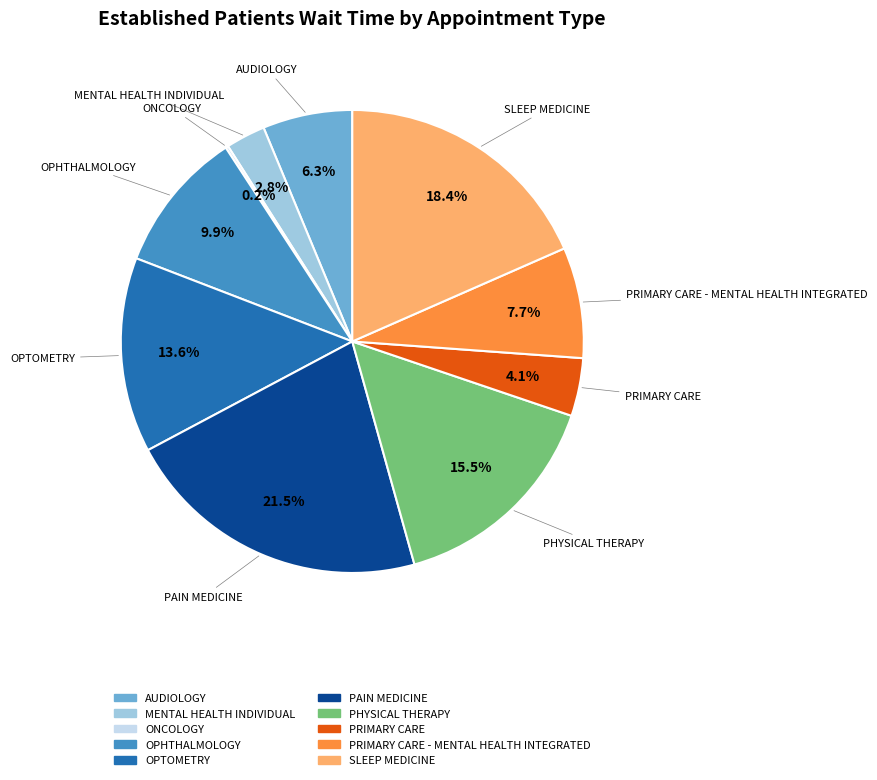

Is there any slice that represents more than half of the pie?

No